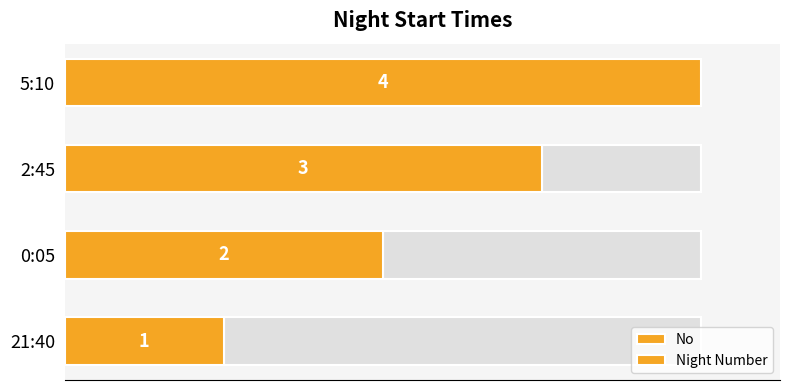

Are the bars horizontal?

Yes